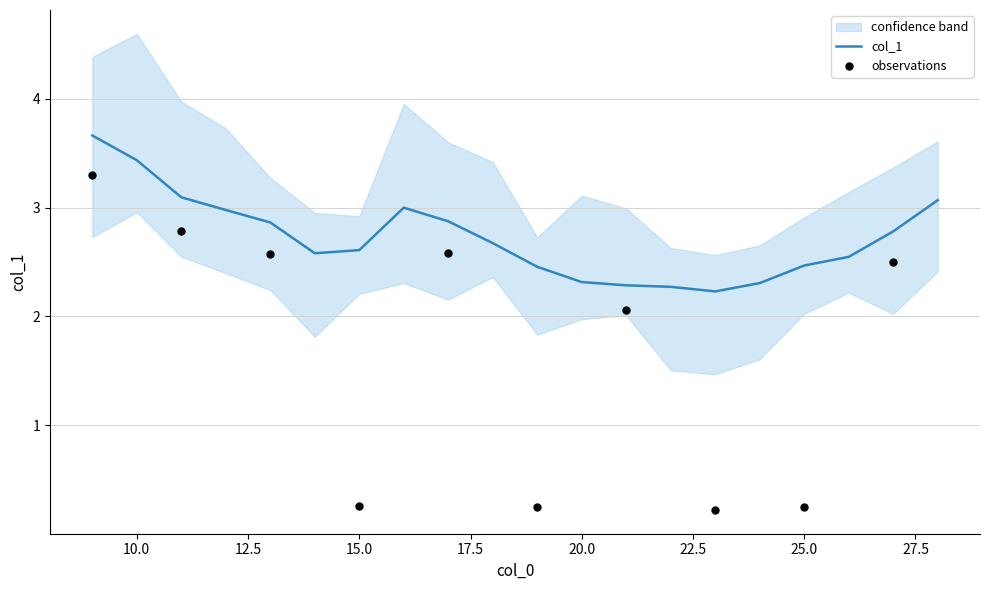

Is it true that col_1 equals 3.5 at 25.0?

False